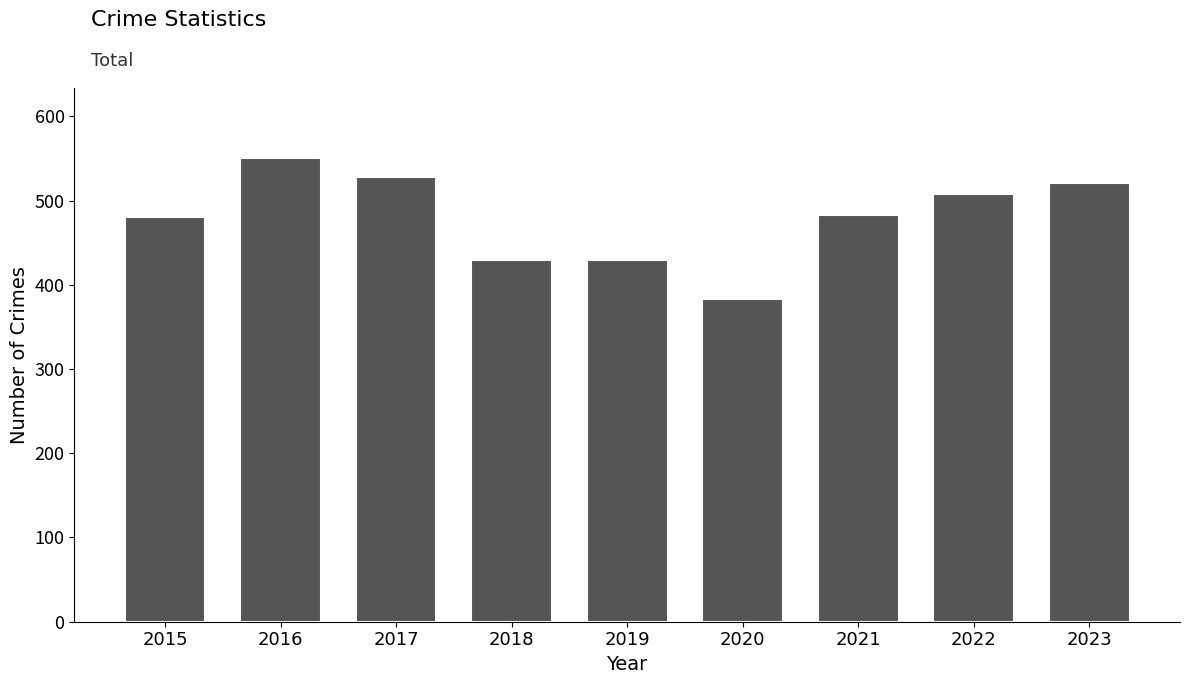

Is it true that the value at 2016 is 174?

False